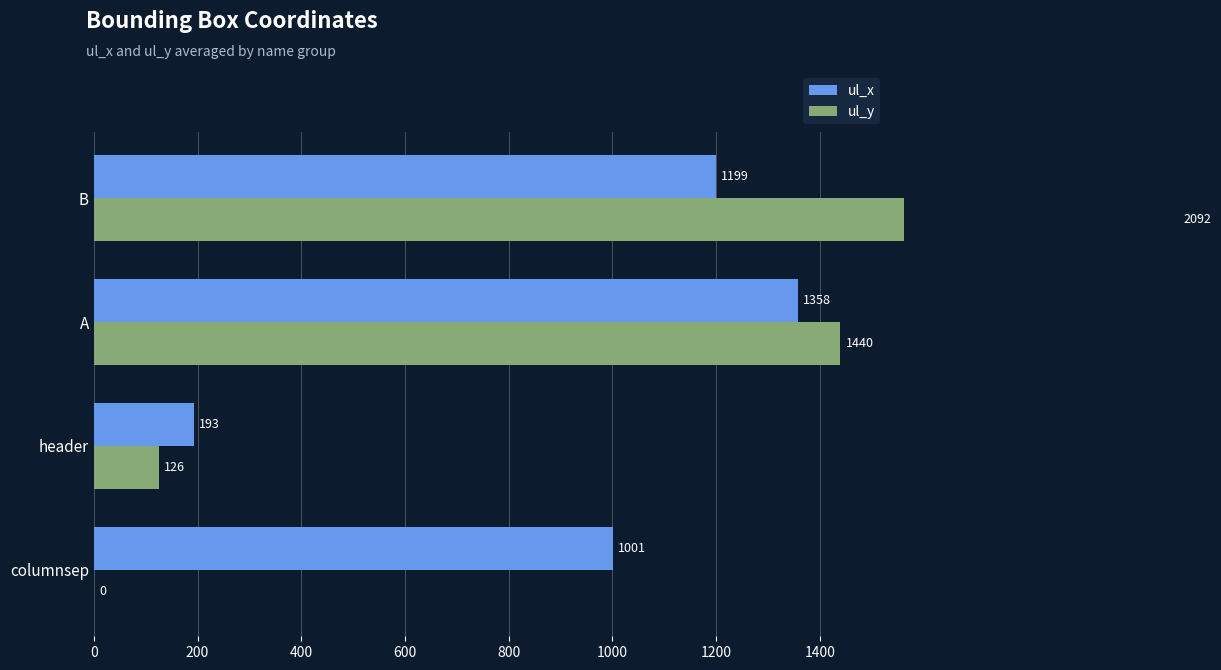

How many values in the ul_y series exceed 1440?

1